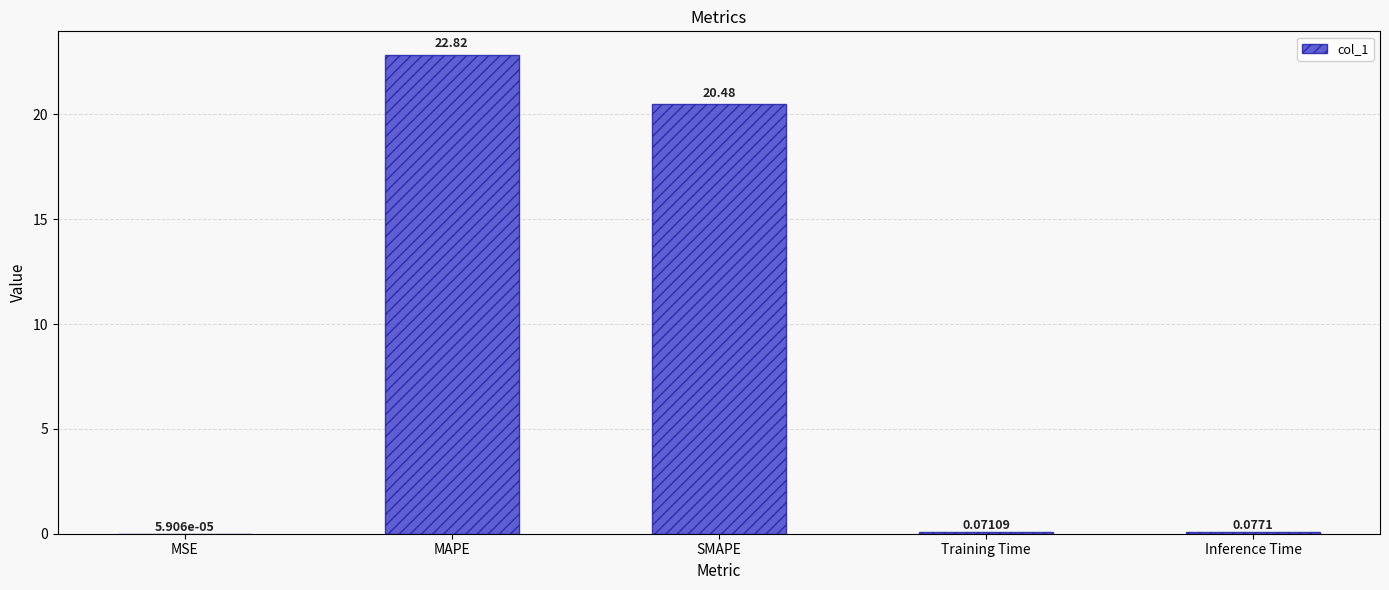

At which label is the value closest to 11?

SMAPE